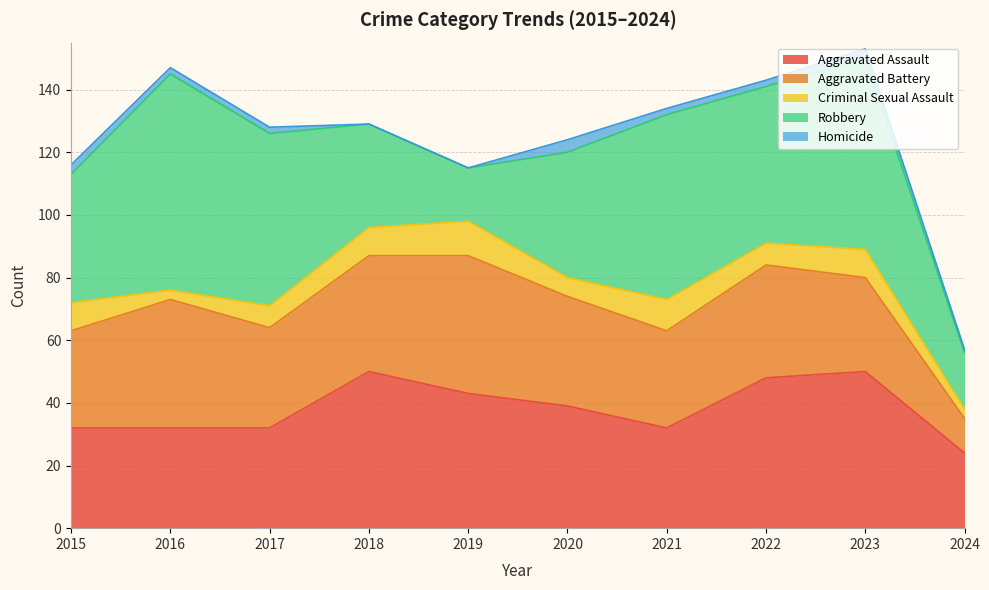

What are all the series names shown in the legend?

Aggravated Assault, Aggravated Battery, Criminal Sexual Assault, Robbery, Homicide